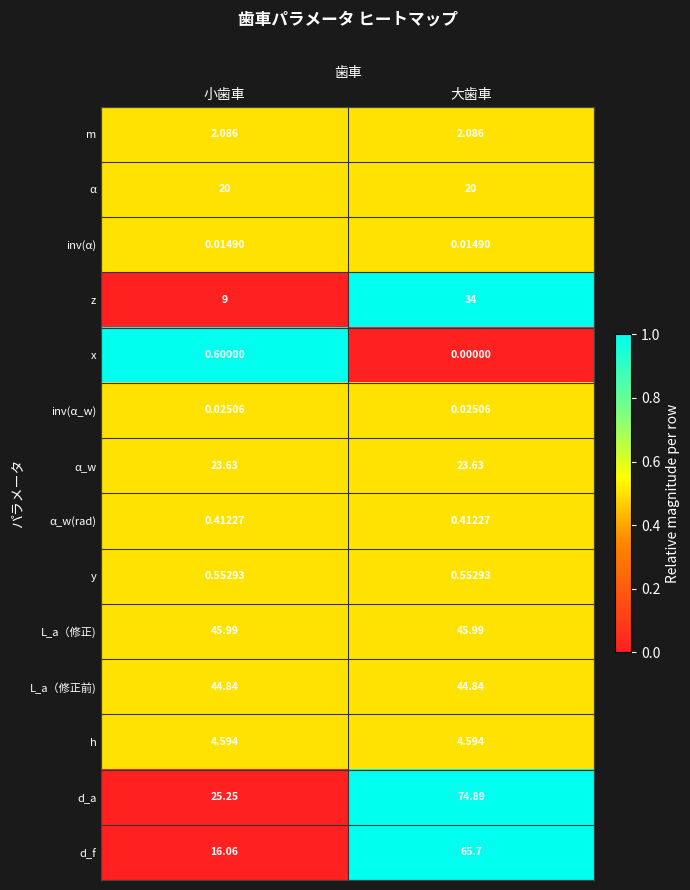

At which label is d_f closest to 40?

小歯車